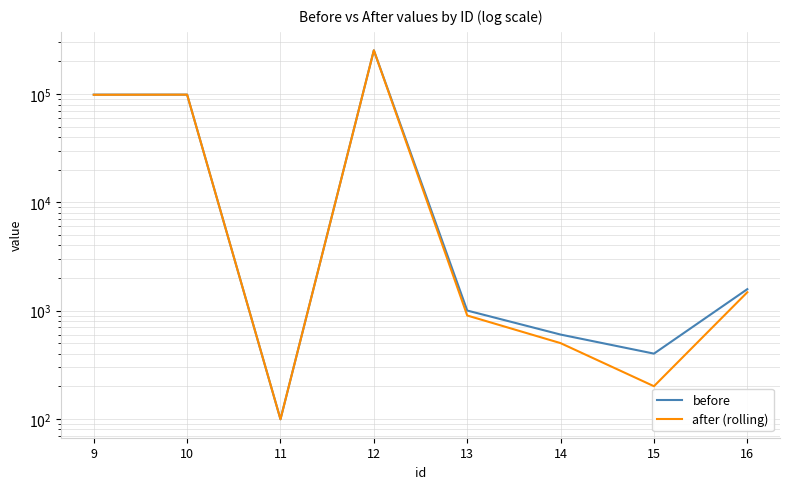

How many data points in after (rolling) are less than 1476?

4